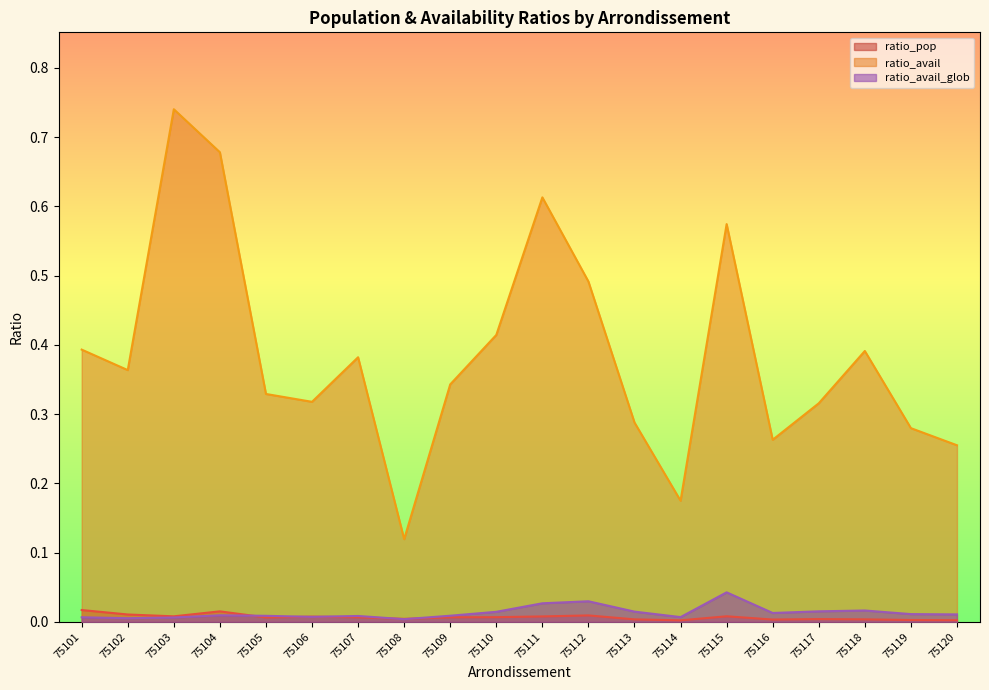

Count the number of data series in this chart.

3